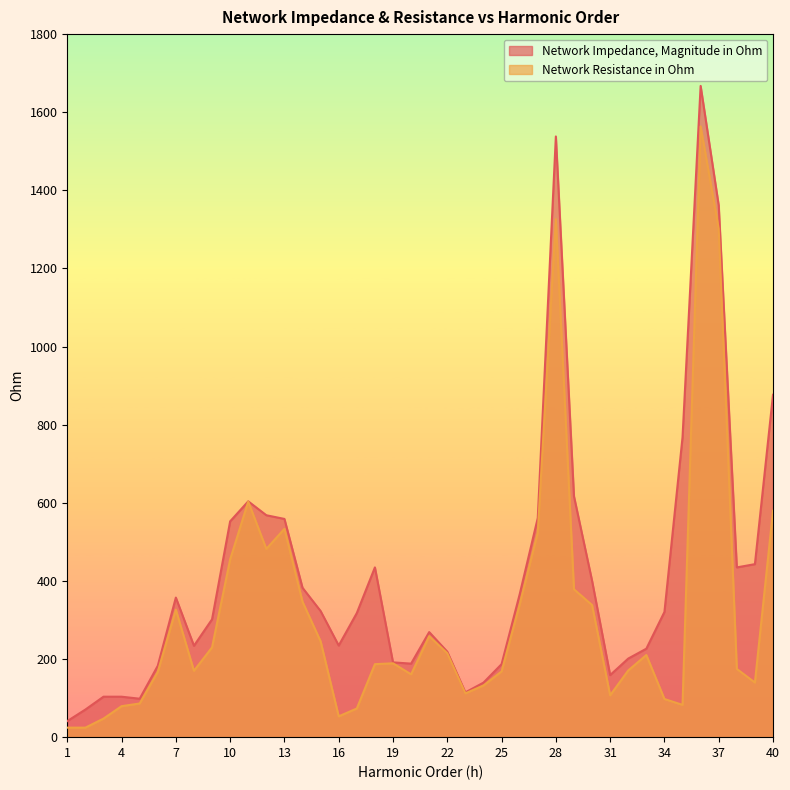

What is the maximum value for Network Resistance in Ohm?

1563.8